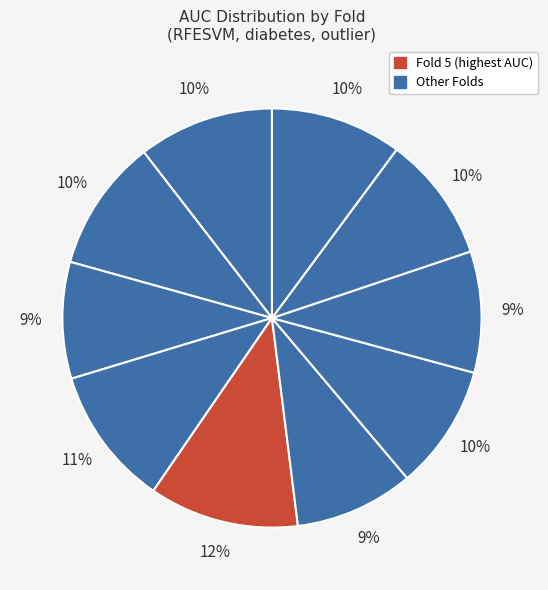

Count the number of slices in the pie.

10